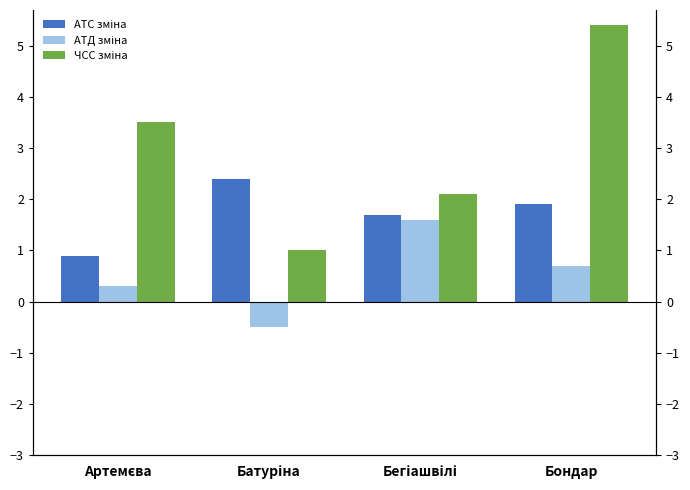

At which category does the chart reach its minimum across all series?

Батуріна